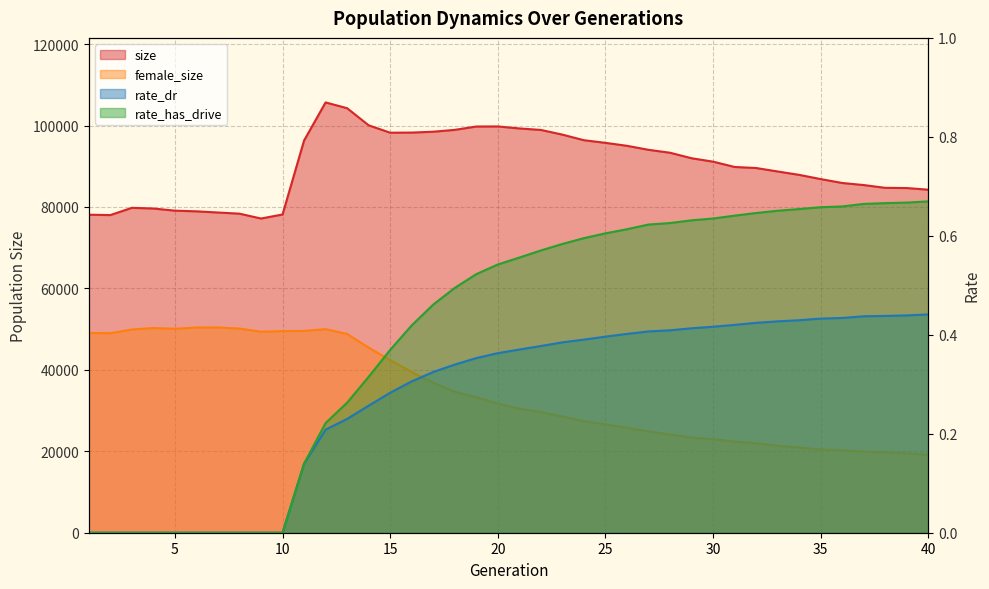

Read the female_size value at 8.

50135.0